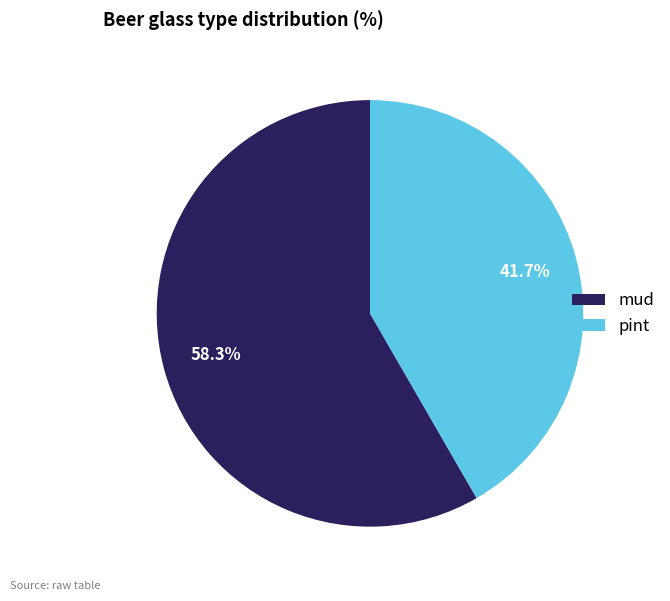

The mud slice represents 58% of the pie. True or false?

True